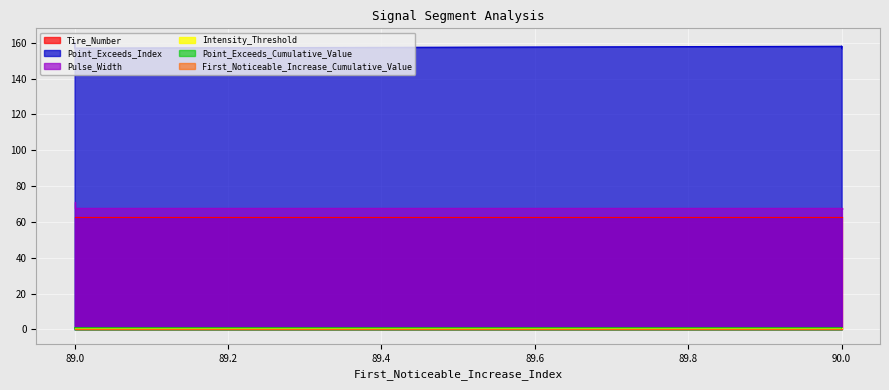

What is the total value across all series at 90?

288.8